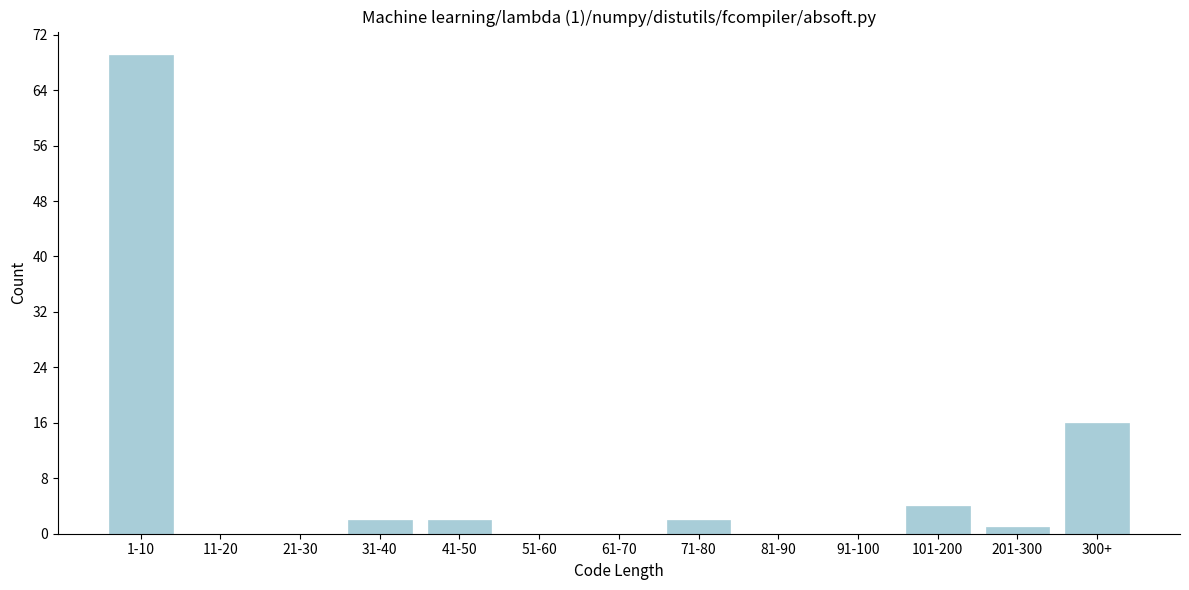

Reading right to left, transcribe all the data shown in this chart.

300+=16	201-300=1	101-200=4	91-100=0	81-90=0	71-80=2	61-70=0	51-60=0	41-50=2	31-40=2	21-30=0	11-20=0	1-10=69